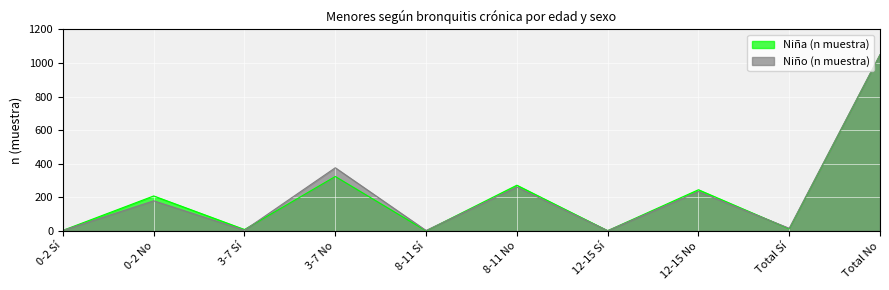

True or false: Niña (n muestra) and Niño (n muestra) cross at least once.

True